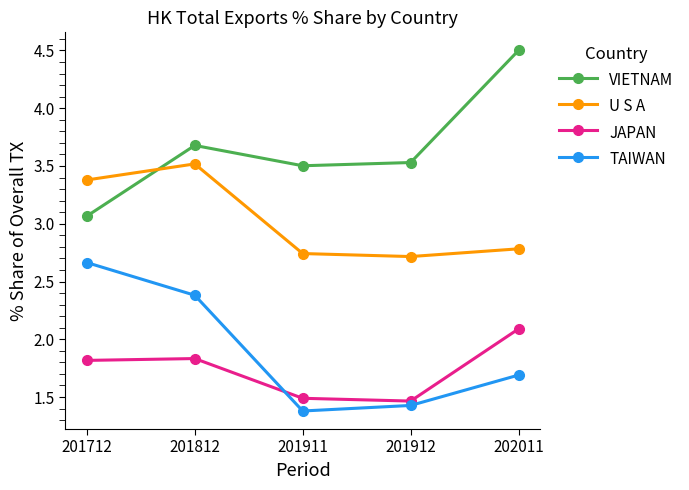

At which label does TAIWAN reach its minimum?

201911